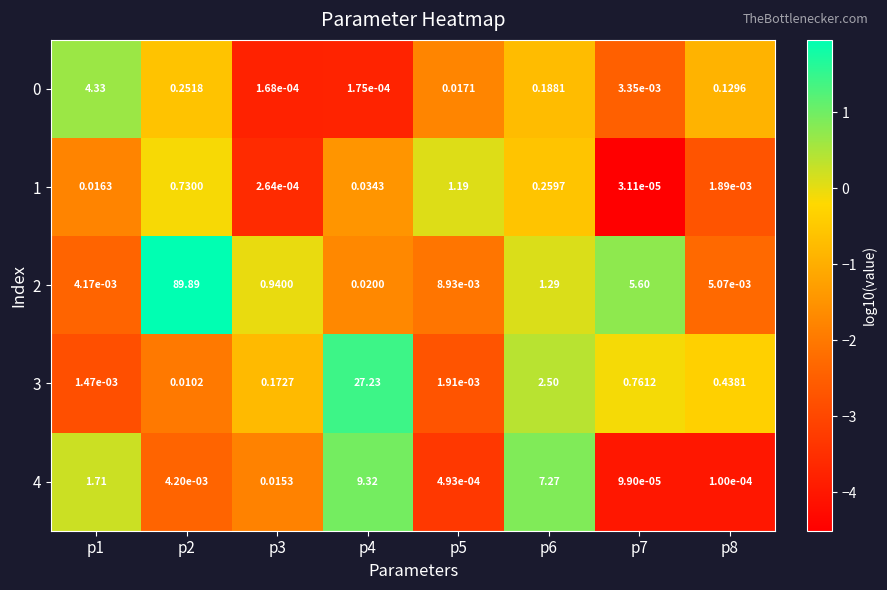

Is the value of 1 at p7 greater than the value of 3 at p3?

No